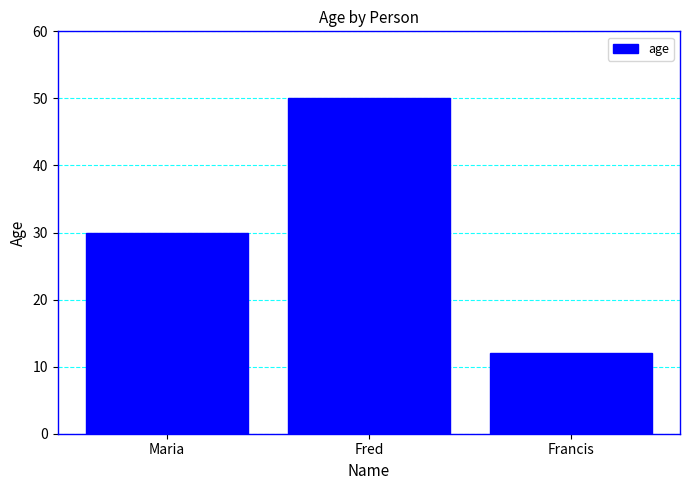

What value does the data have at Francis?

12